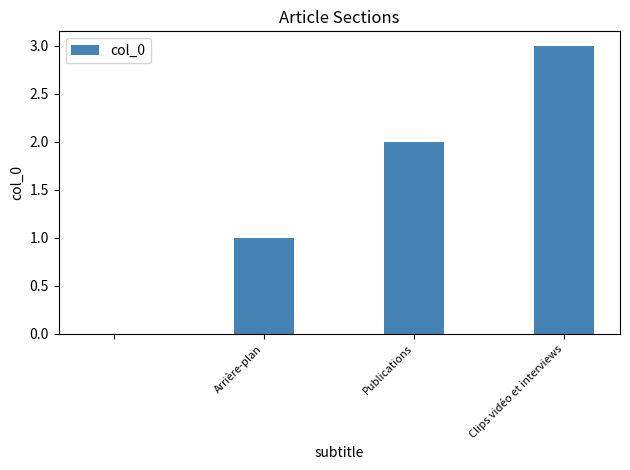

What is the greatest value displayed?

3